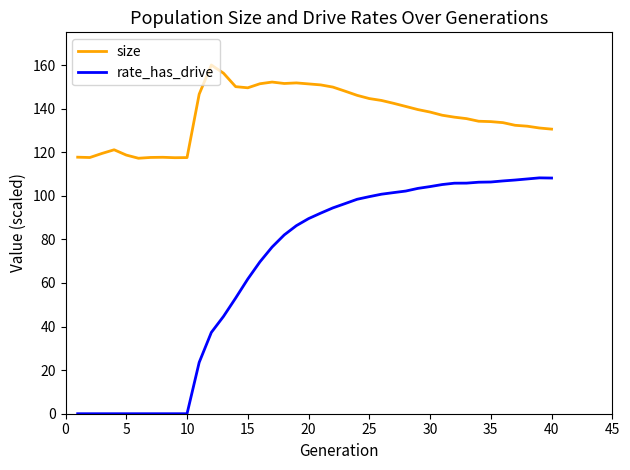

Rank the series by their average value, from highest to lowest.

size, rate_has_drive